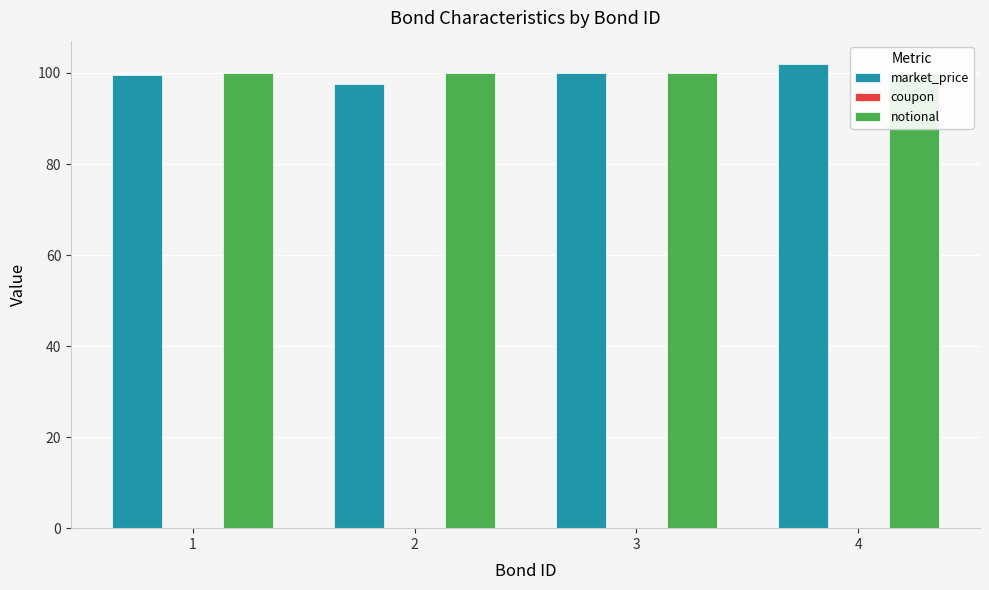

What is the maximum value shown in the chart?

102.0